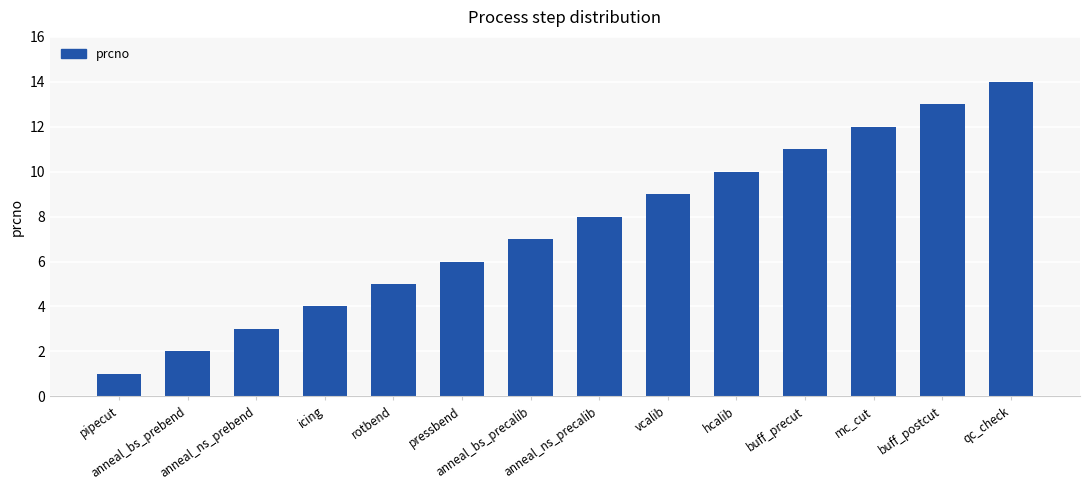

What position from the right is anneal_ns_precalib?

7